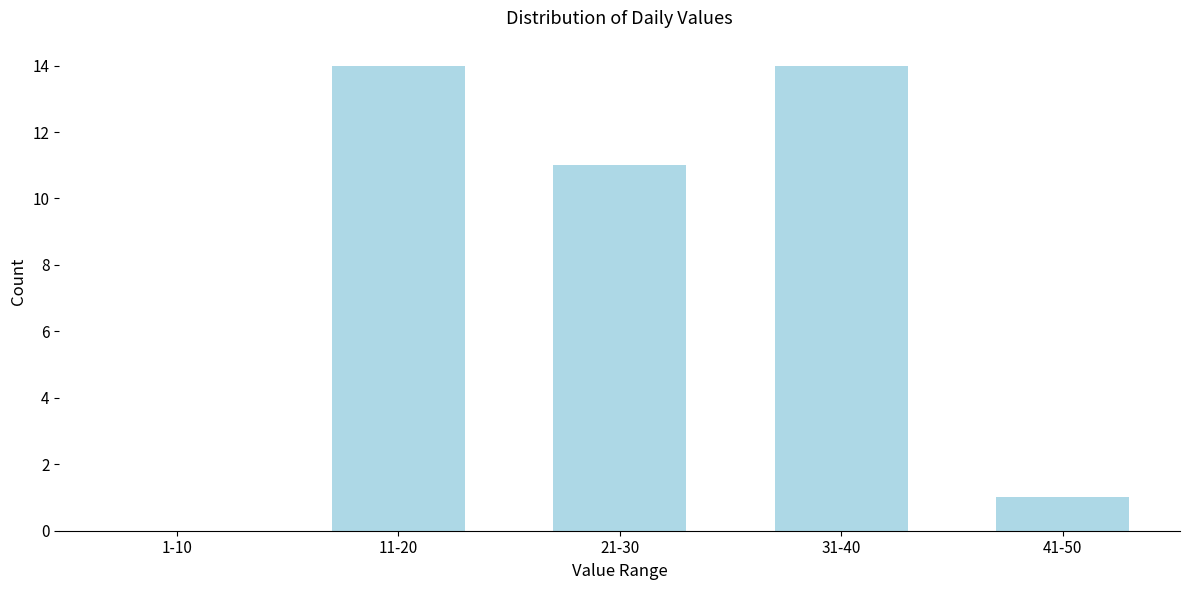

Reading left to right, what are all the values shown in this chart?

1-10=0	11-20=14	21-30=11	31-40=14	41-50=1